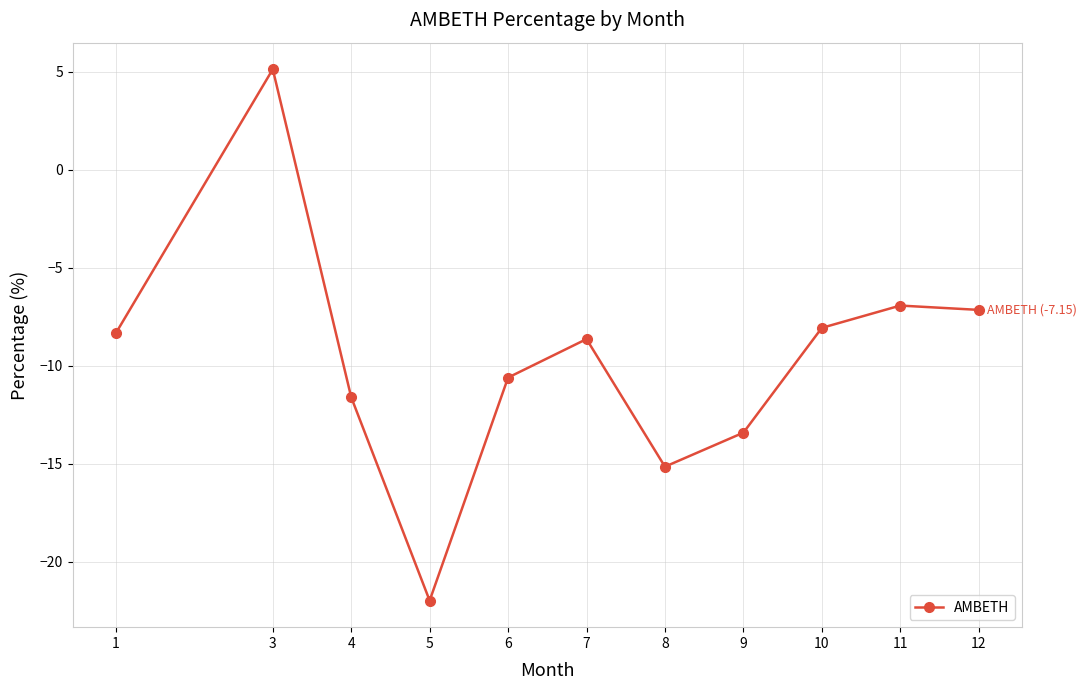

At which label does the data first exceed -8?

3